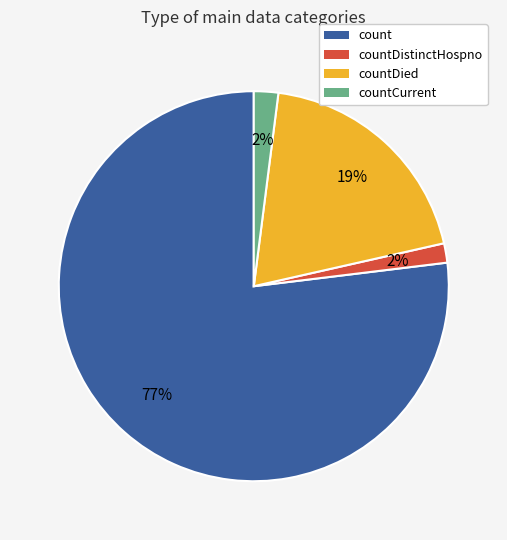

Which slice is the largest?

count